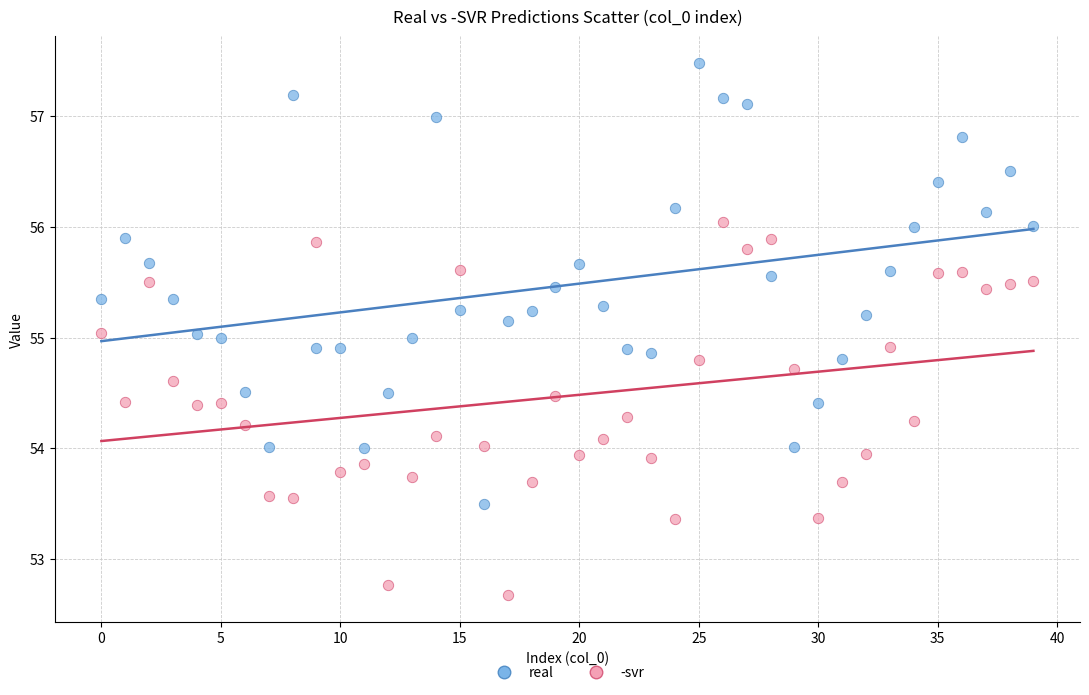

Which series contains the lowest Y value?

-svr